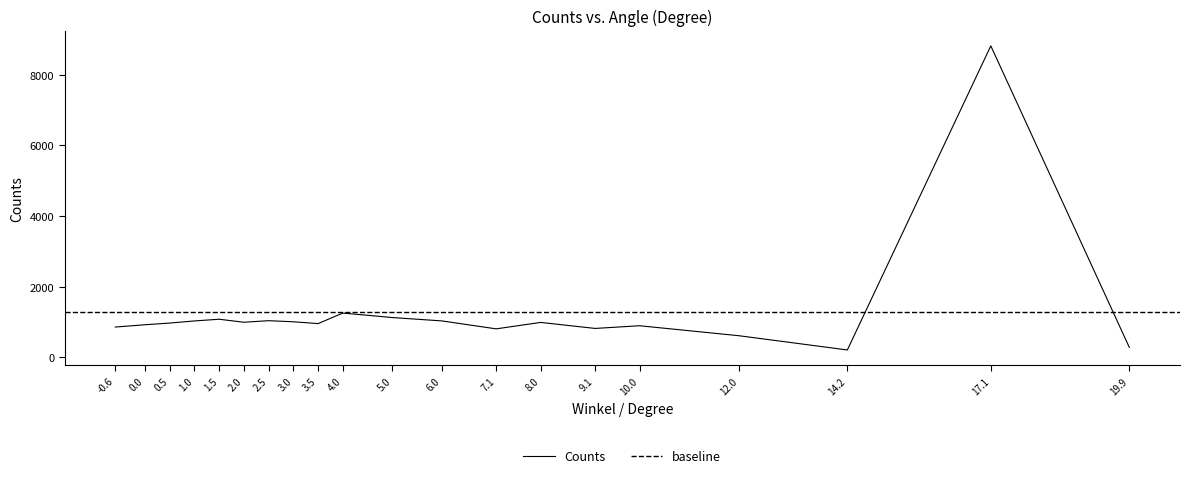

What is the sum of the values at 3.5 and 9.1?

1777